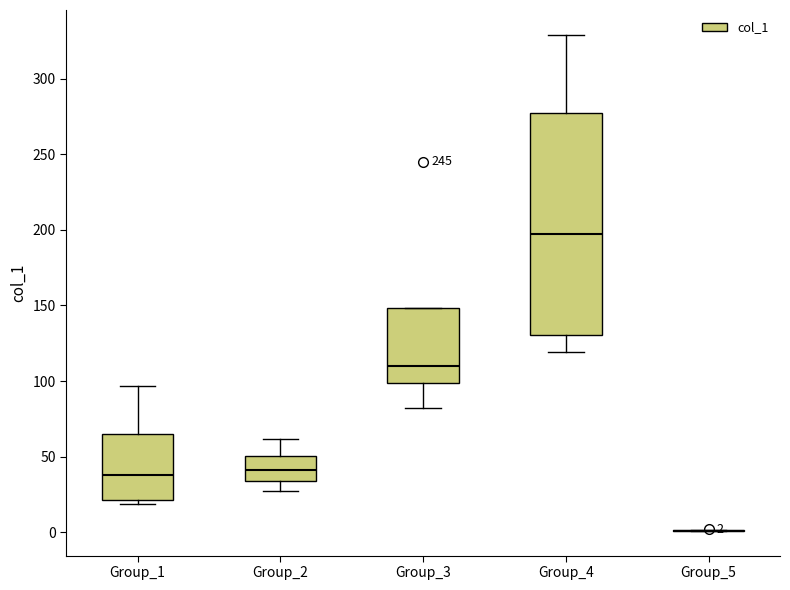

Comparing the boxes themselves (not the whiskers), which one is the tallest?

Group_4